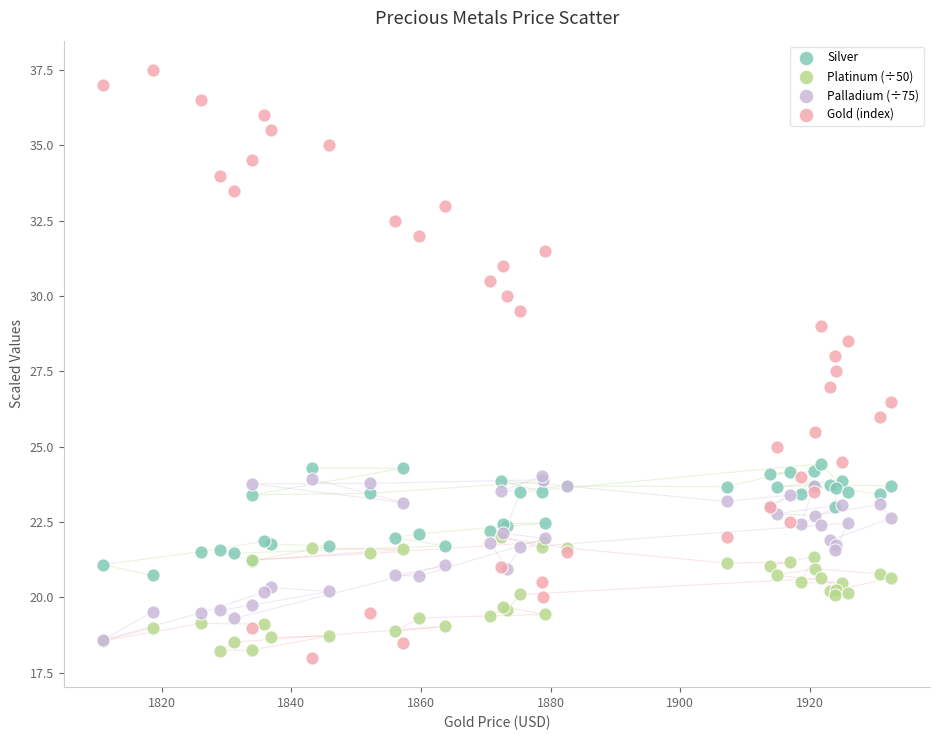

Which series reaches the minimum Y coordinate?

Gold (index)